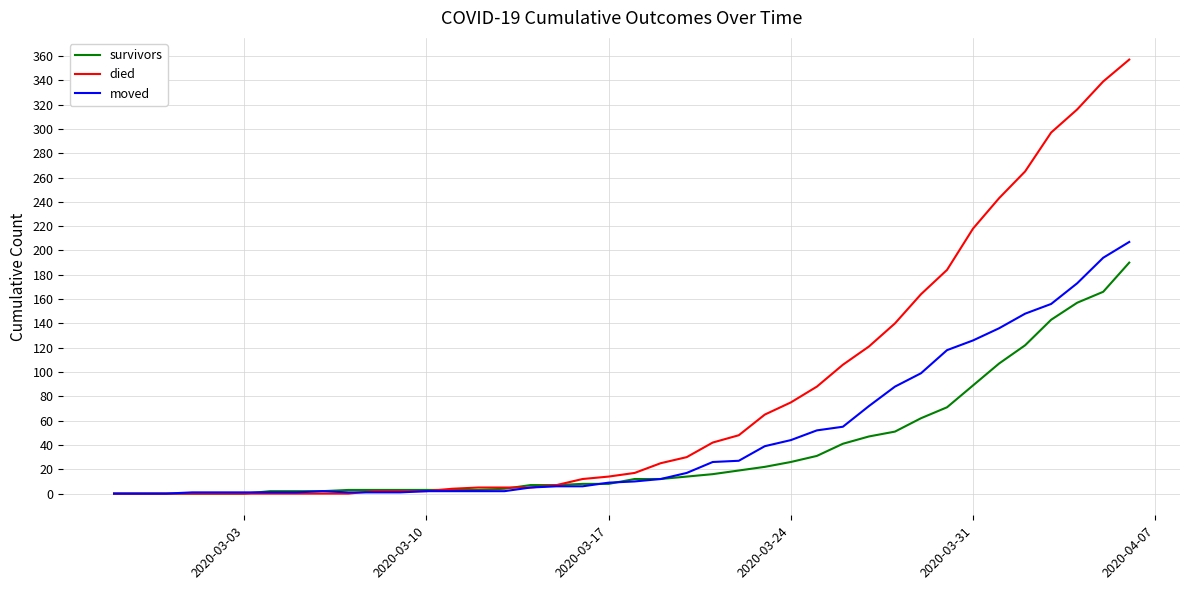

Which series has the largest range (max minus min)?

died